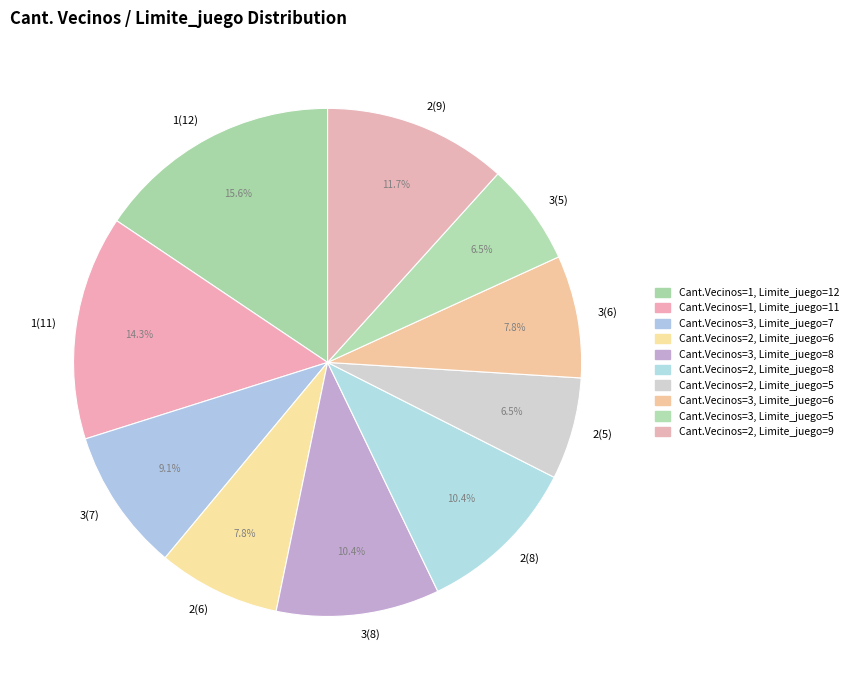

To the nearest percent, what is the combined percentage of 3(6) and 1(12)?

23%